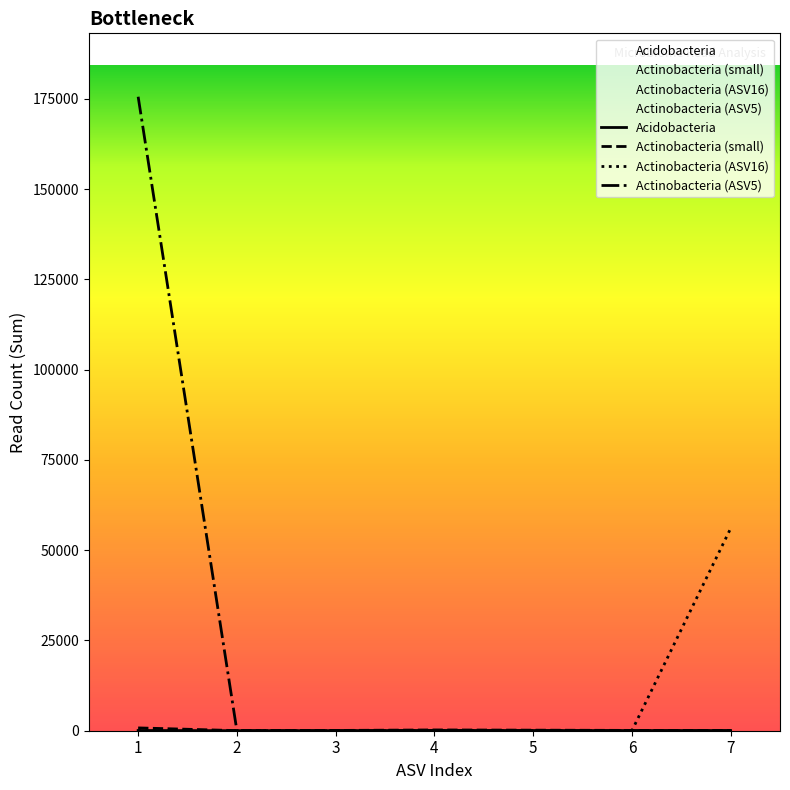

Where do Actinobacteria (small) and Actinobacteria (ASV16) first cross each other?

6 and 7